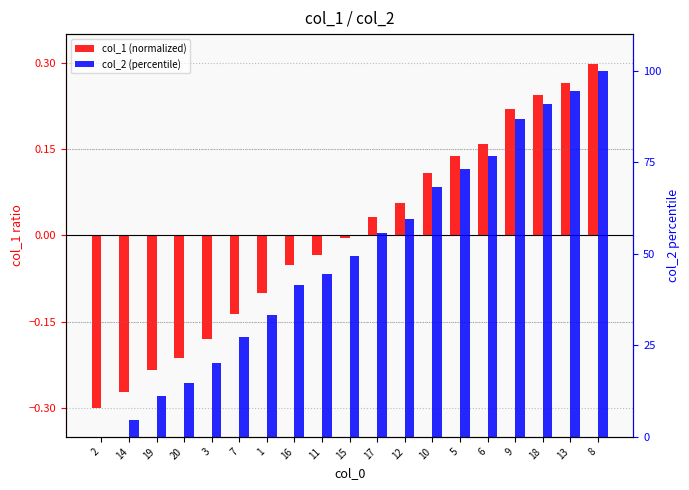

Which series changed the most between 2 and 10?

col_2 (percentile)